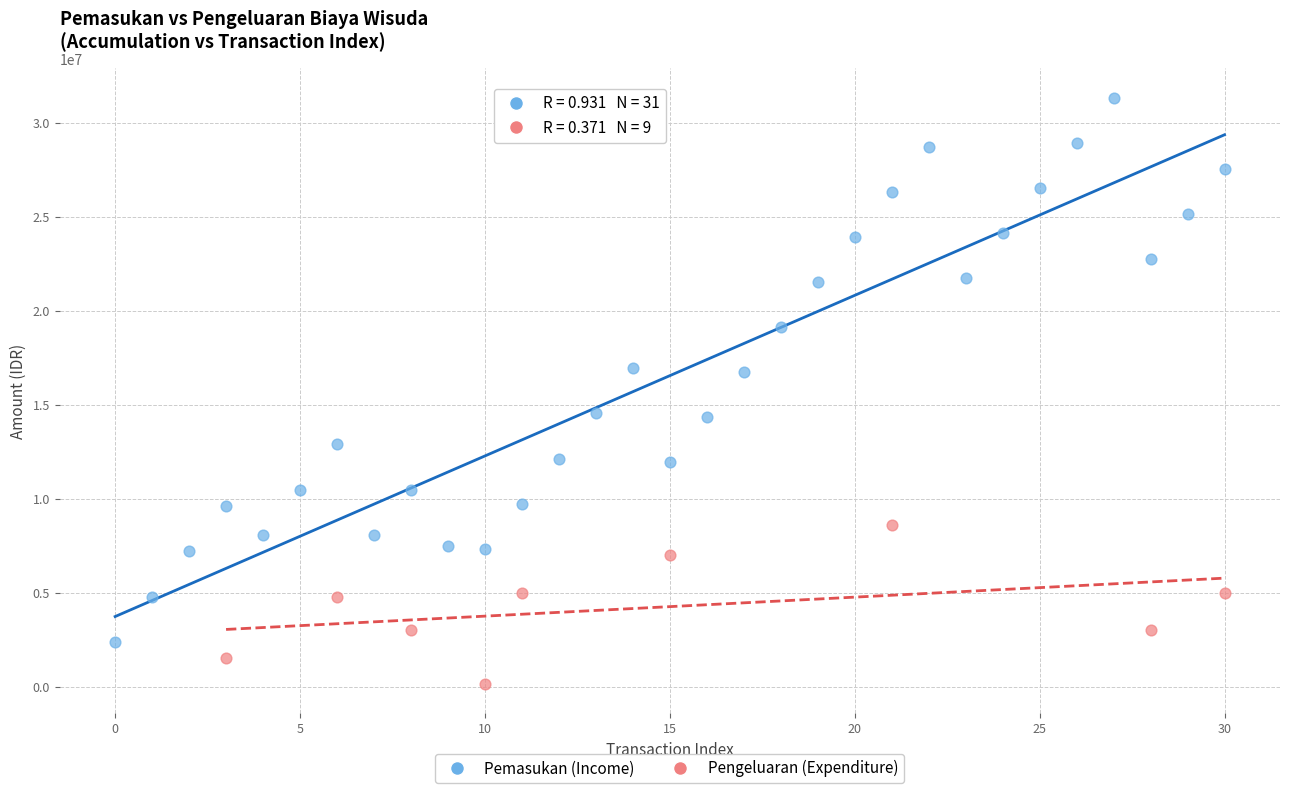

Which series reaches the maximum Y coordinate?

Pemasukan (Income)